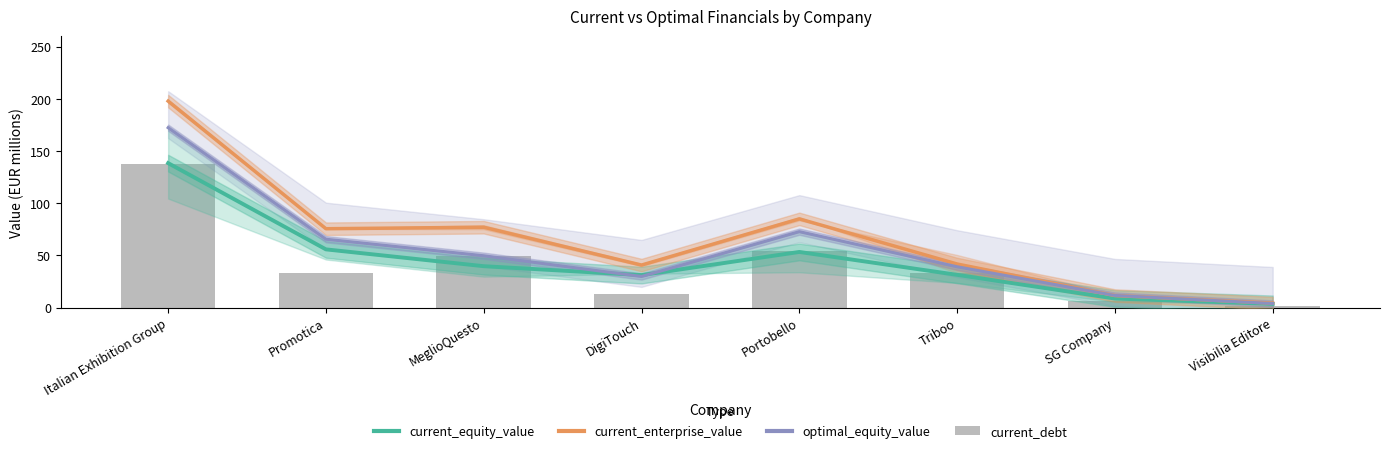

What is the value of the current_debt bar at the 8th from the left?

1.1